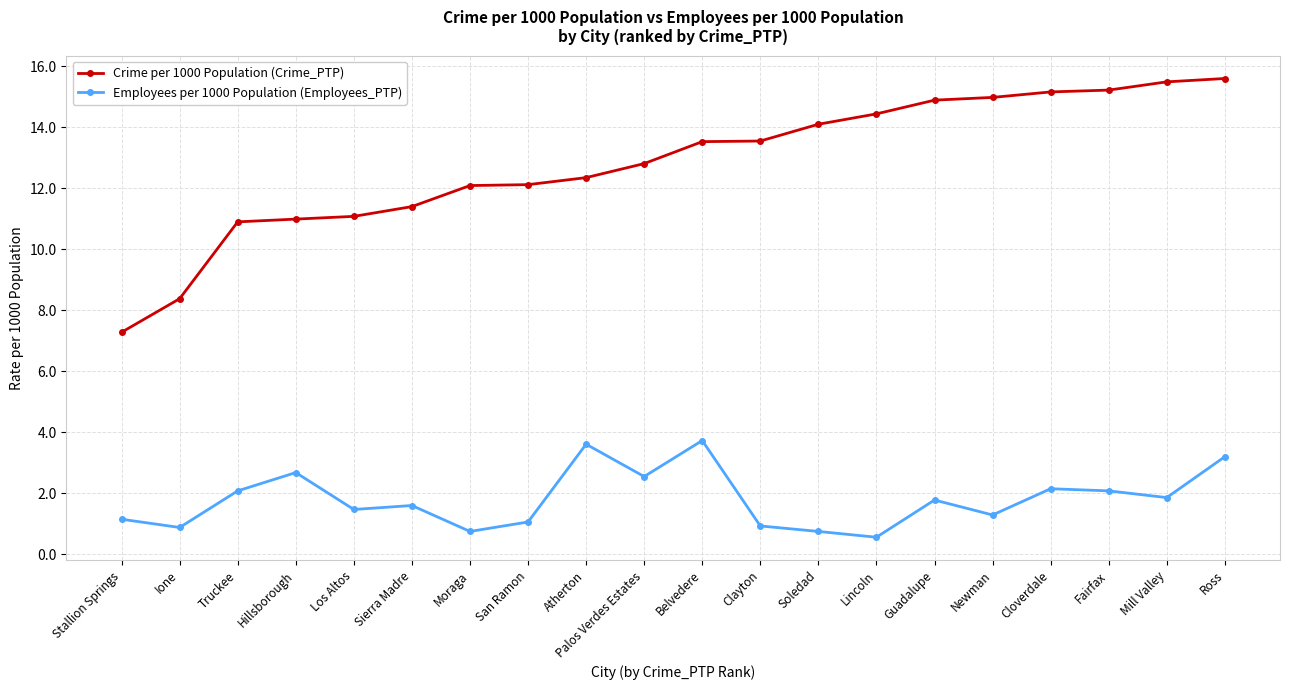

The value of Crime per 1000 Population (Crime_PTP) at Mill Valley is 27.8. True or false?

False